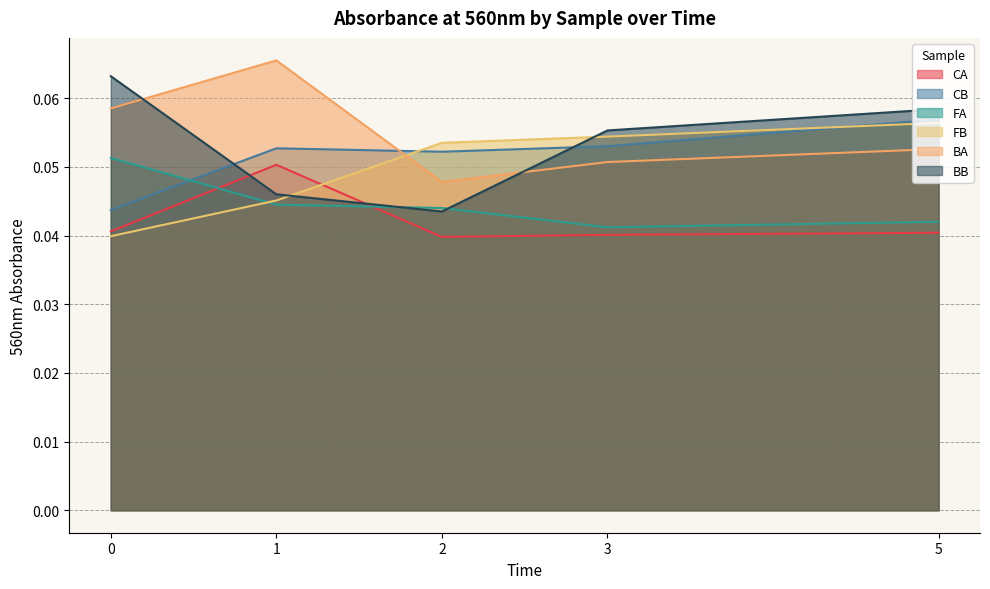

True or false: BB and FA cross at least once.

True